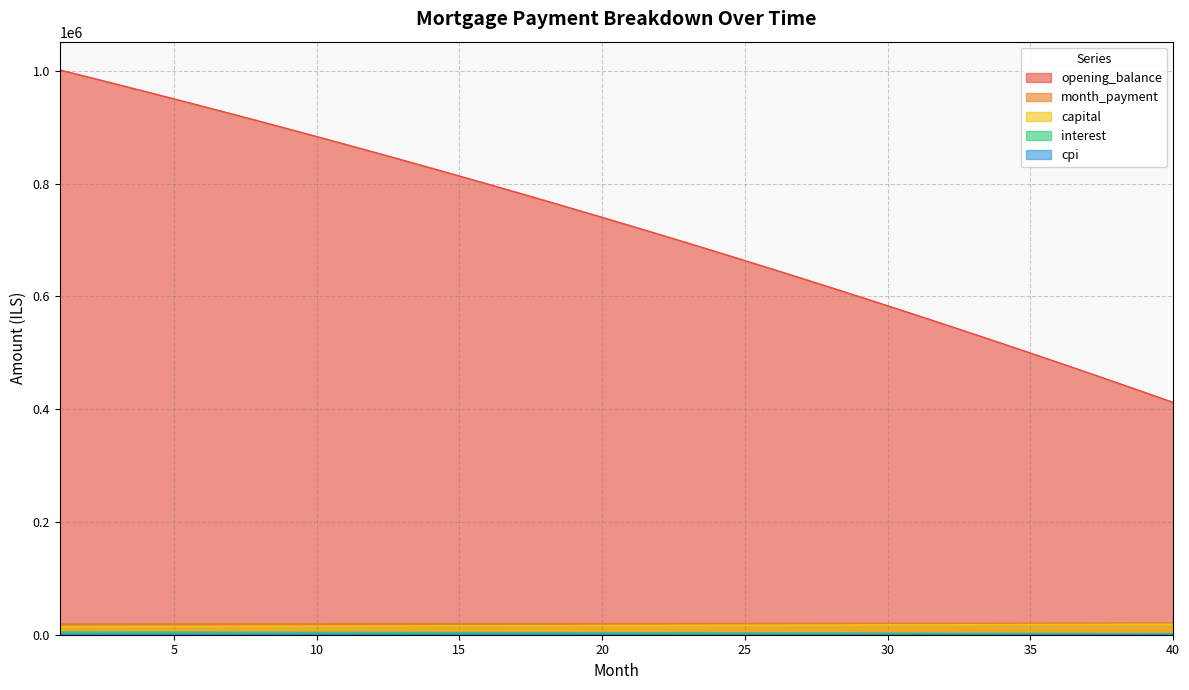

What is the value of the cpi point at the 19th from the left?

1354.9